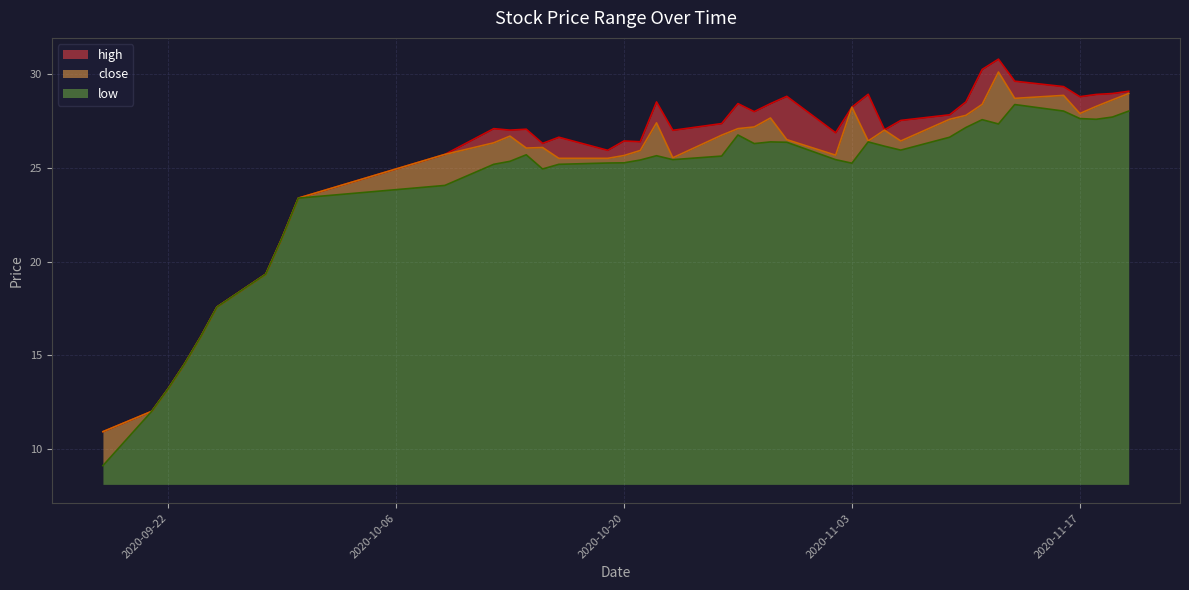

Which series has the widest spread of values?

high